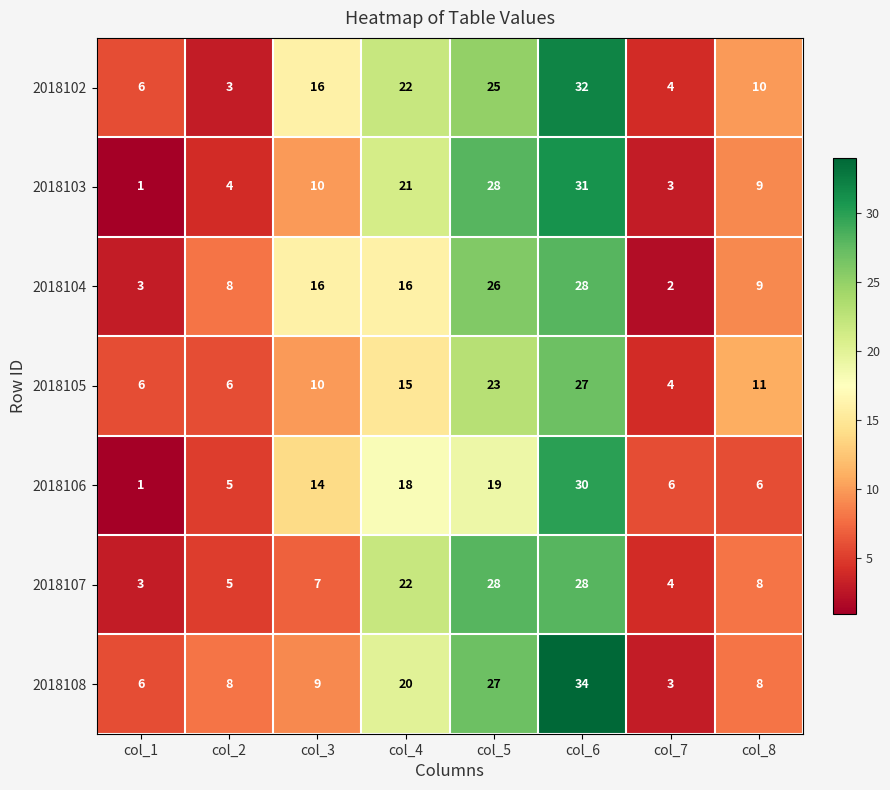

Where is 2018105 nearest to the value 15?

col_4